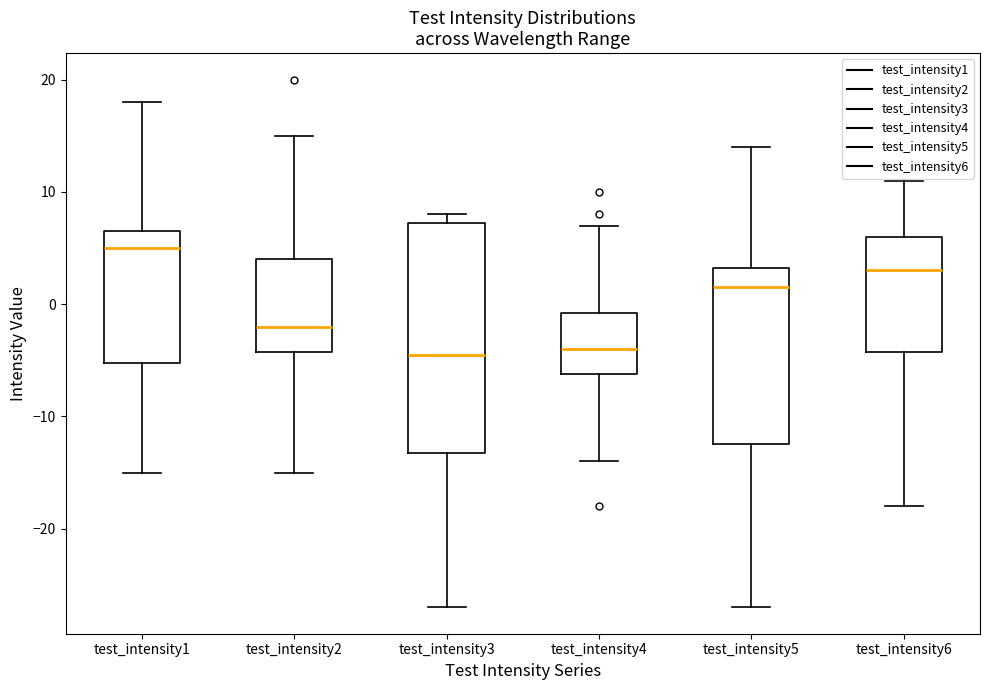

Reading left to right, transcribe this box plot: for each box, give where its median line is, the range the box spans, and where its two whiskers end, as read against the y-axis. The values are not printed on the chart, so give them approximately, as read against the axis.

test_intensity1: median 5, box -5 to 7, whiskers -15 to 18
test_intensity2: median -2, box -4 to 4, whiskers -15 to 15
test_intensity3: median -4, box -13 to 7, whiskers -27 to 8
test_intensity4: median -4, box -6 to -1, whiskers -14 to 7
test_intensity5: median 2, box -12 to 3, whiskers -27 to 14
test_intensity6: median 3, box -4 to 6, whiskers -18 to 11